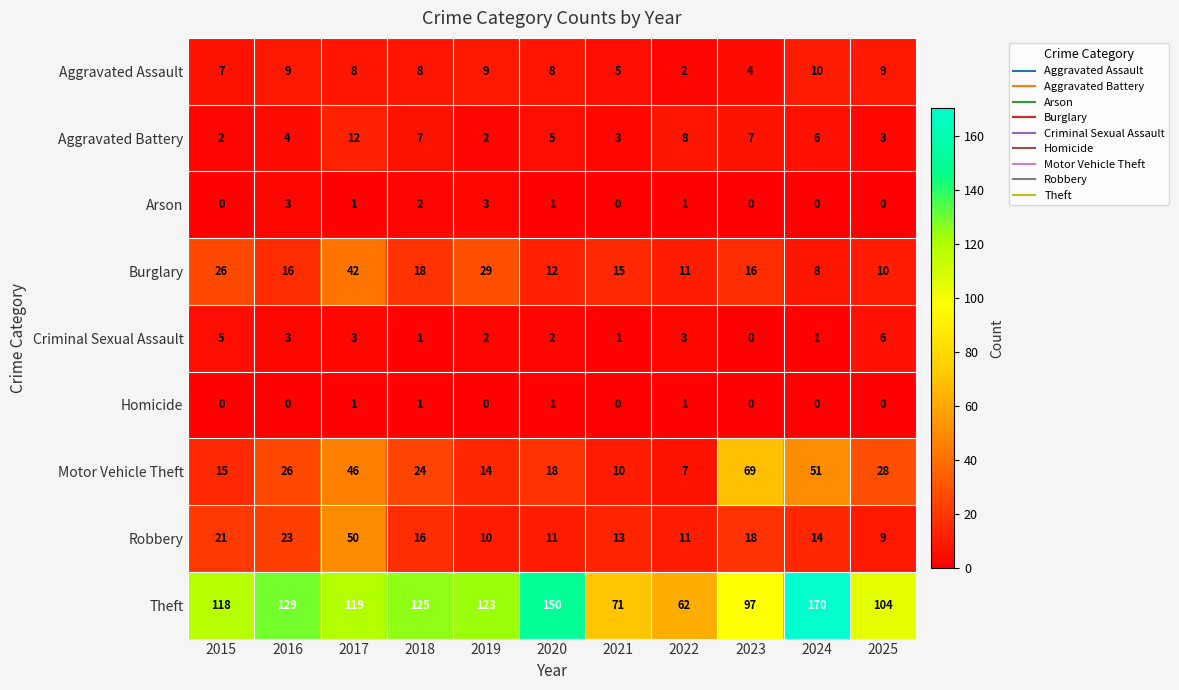

At which category is the sum across all series the highest?

2017